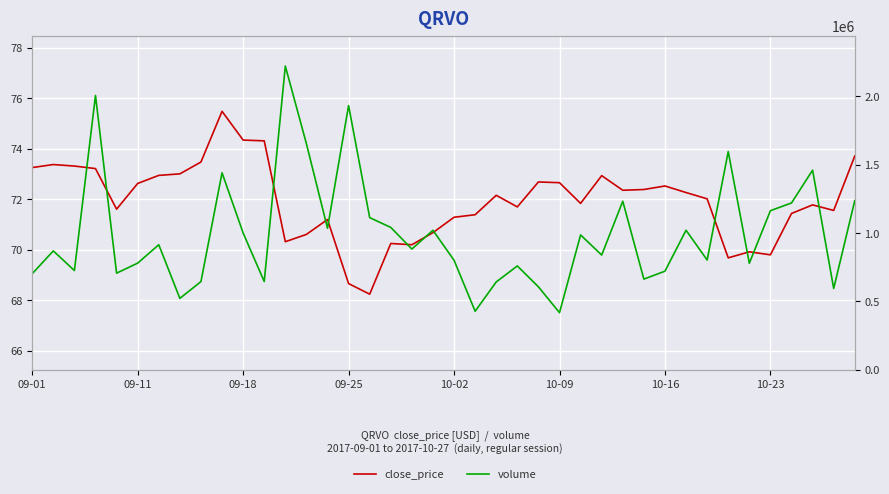

What are all the series names shown in the legend?

close_price, volume